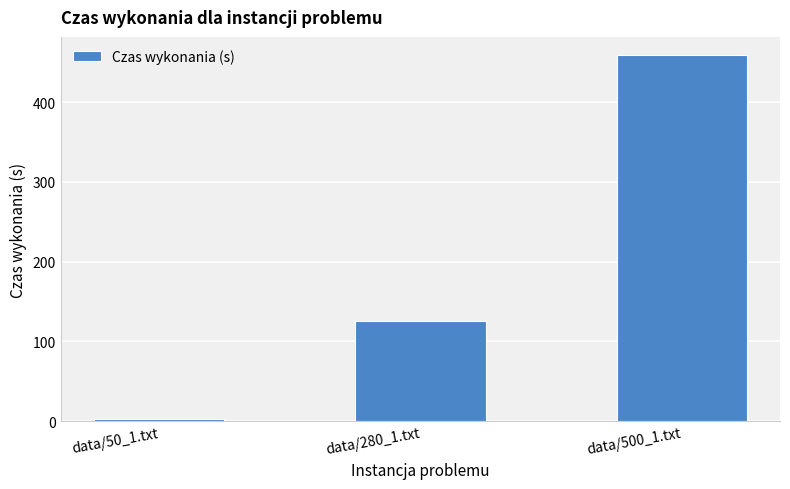

How many values are below 126?

1